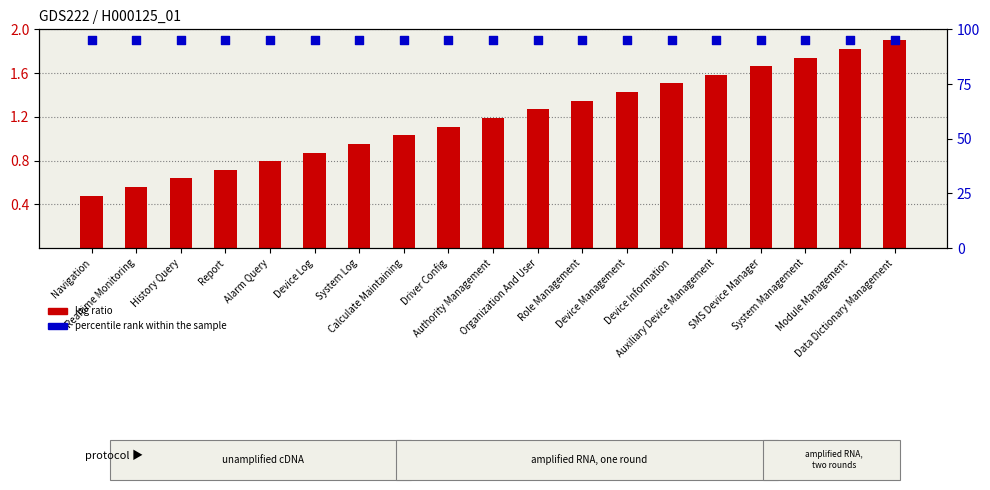

At how many categories does at least one series exceed 8?

19